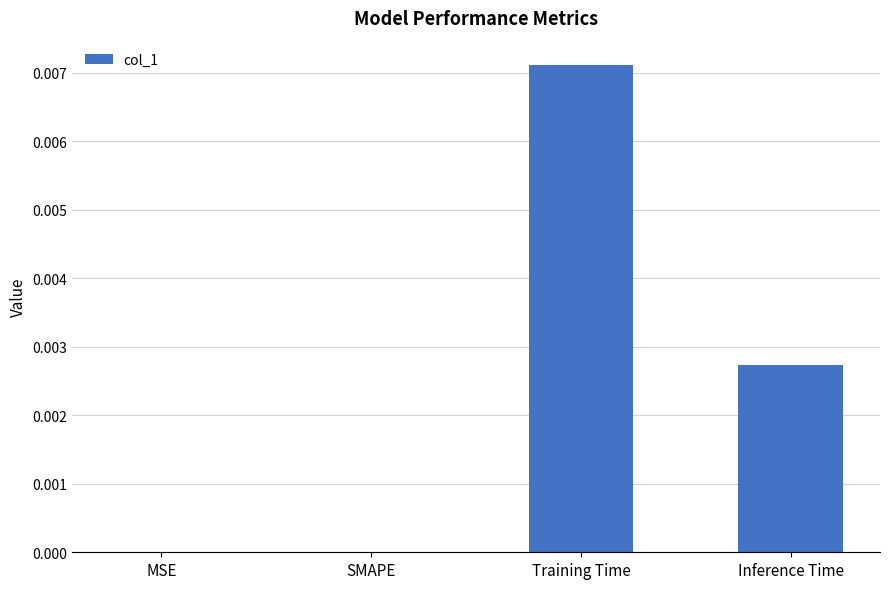

The value at Training Time is 0.0. True or false?

True